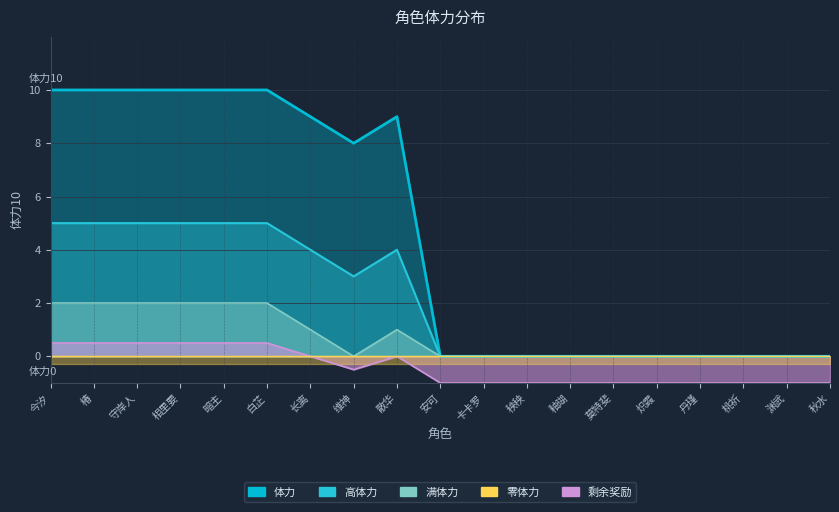

Which has a higher value, 丹瑾 or 桃祈?

丹瑾